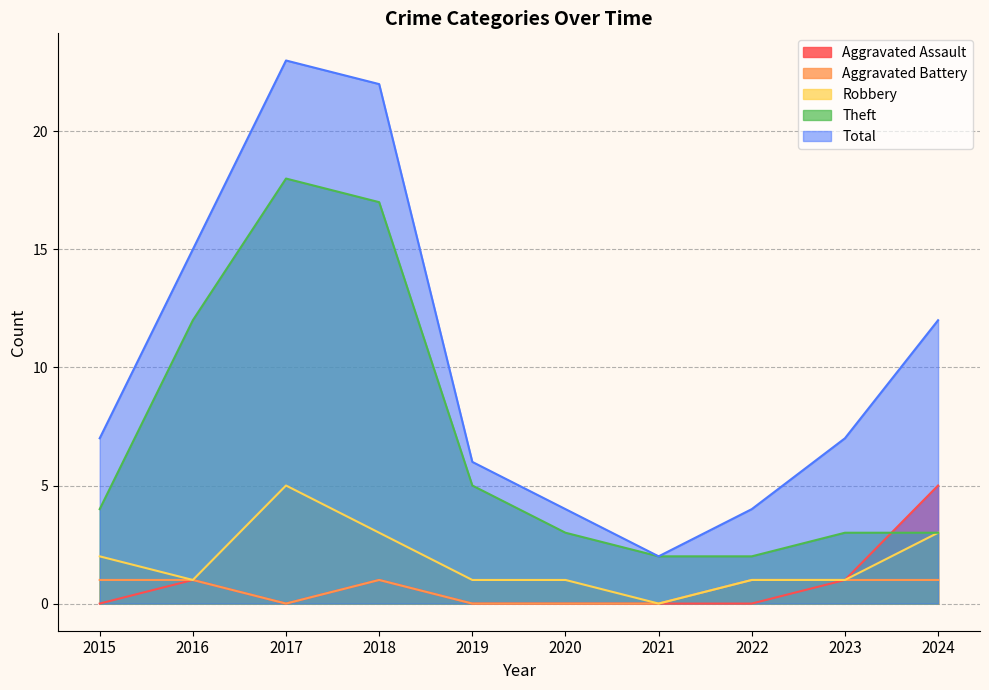

How many interior local peaks does the Theft series have?

1